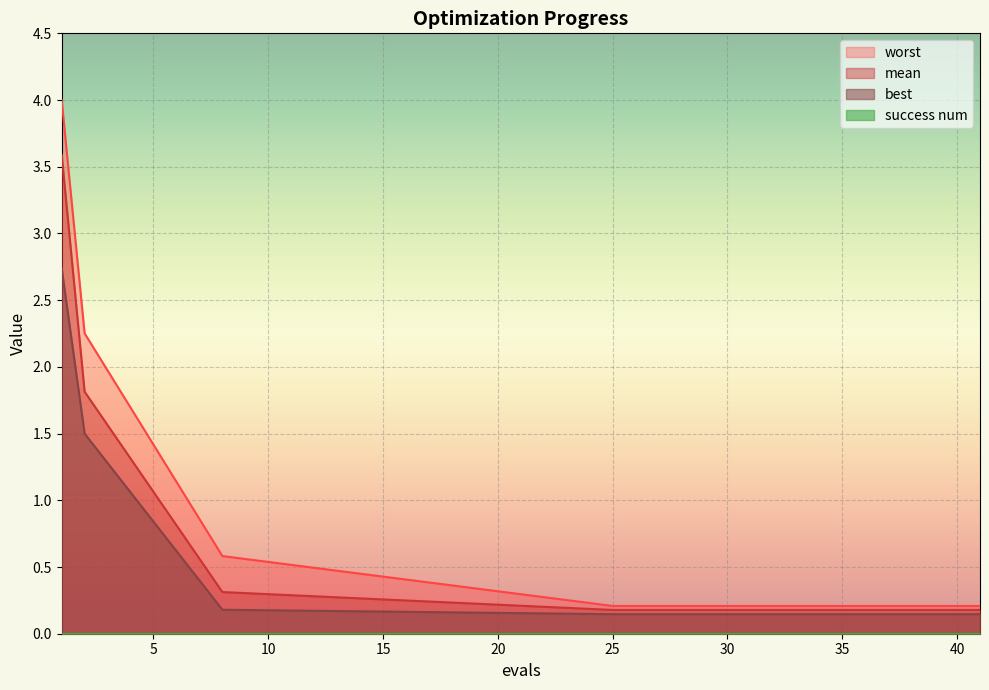

Read the best value at 39.

0.1